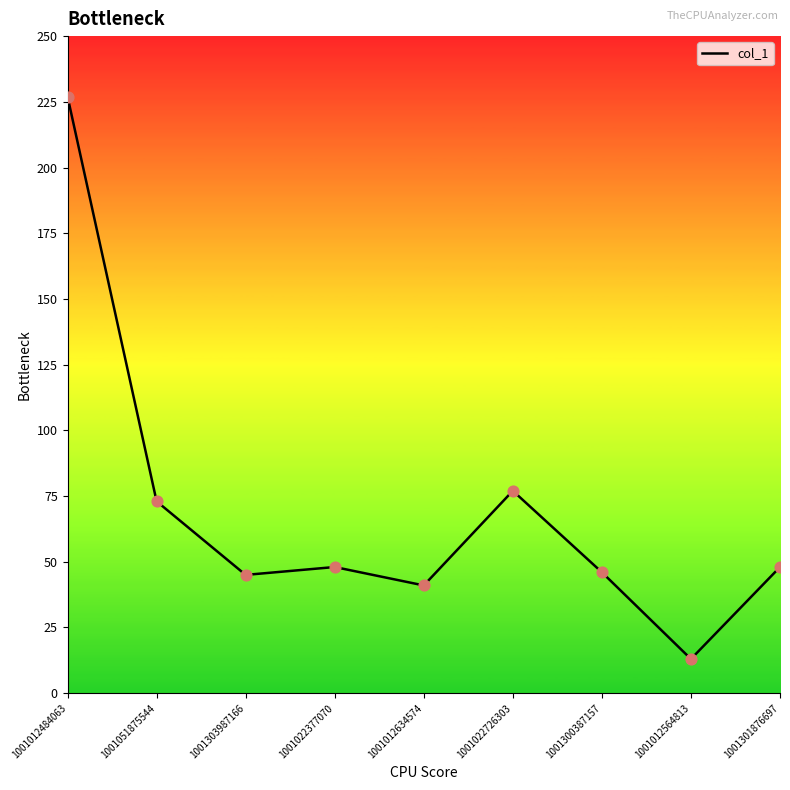

What is the change in value from 1001012634574 to 1001022726303?

+36.0